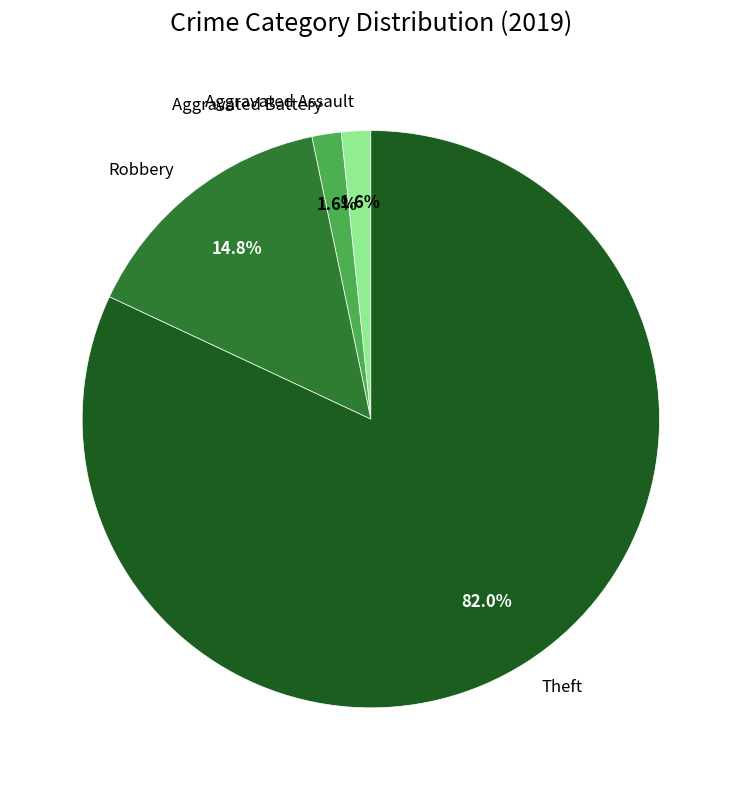

Do Aggravated Battery and Theft together represent more than half of the pie?

Yes